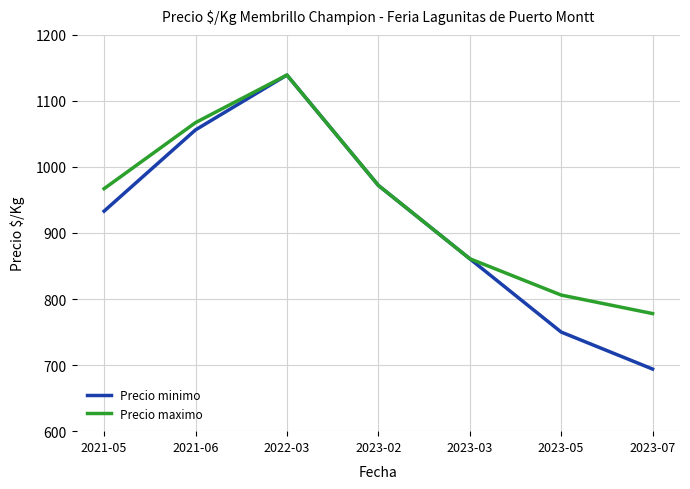

What is the lowest value of the Precio minimo series?

694